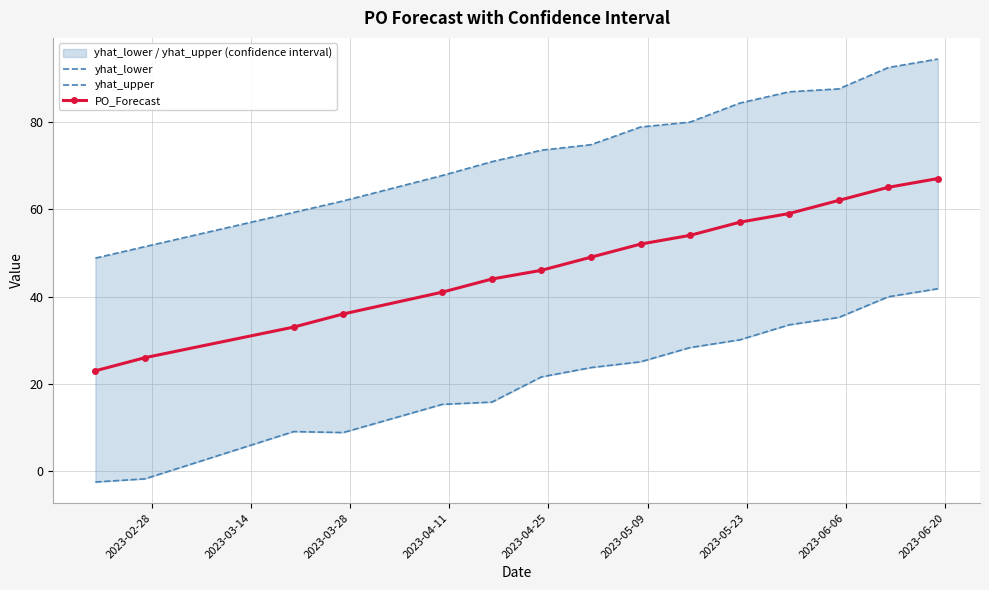

What is the minimum value for PO_Forecast?

23